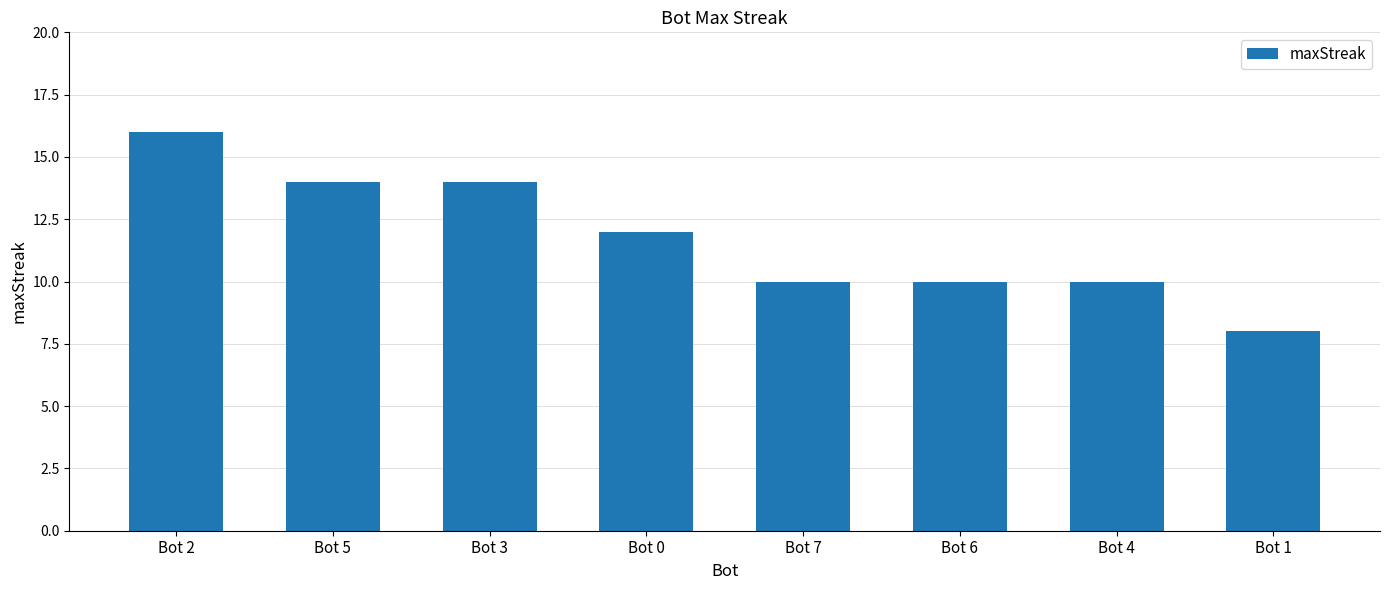

What is the difference between the values at Bot 5 and Bot 6?

4